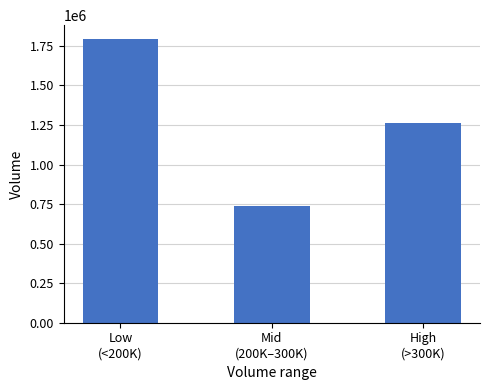

Which has a higher value, Mid
(200K–300K) or High
(>300K)?

High
(>300K)